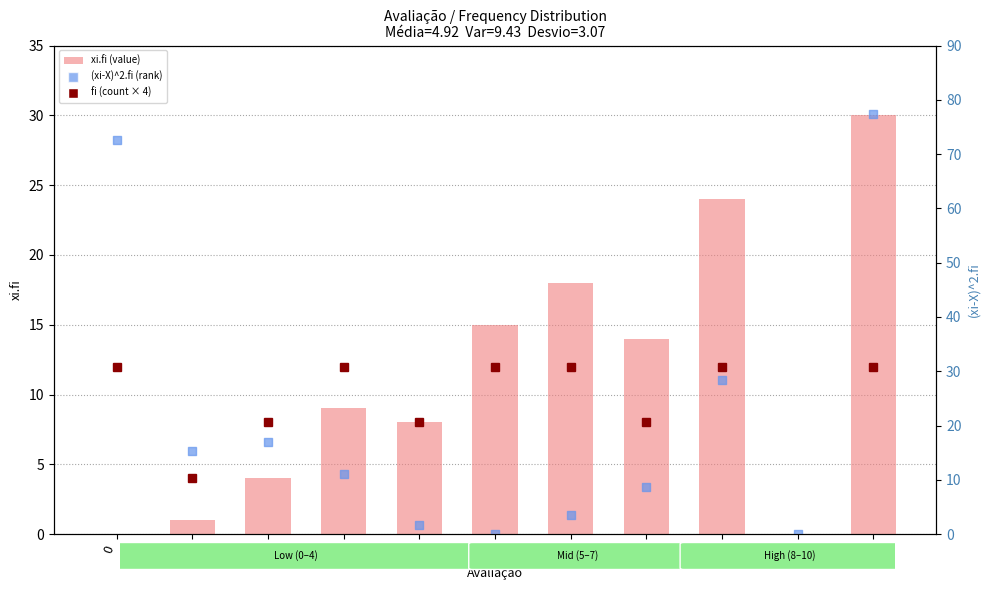

At which category is the sum across all series the highest?

10